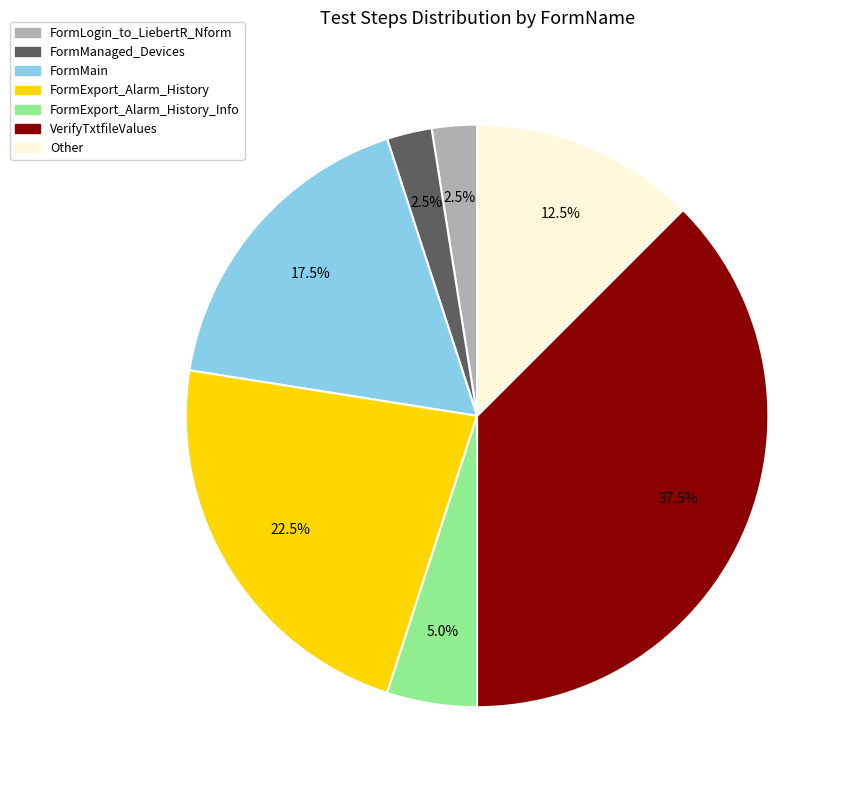

Which has a higher value, VerifyTxtfileValues or Other?

VerifyTxtfileValues